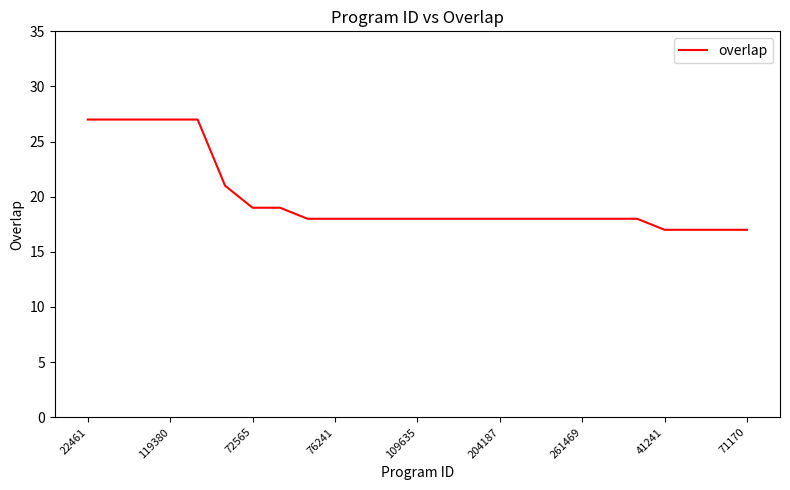

What is the difference between the maximum and minimum values?

10